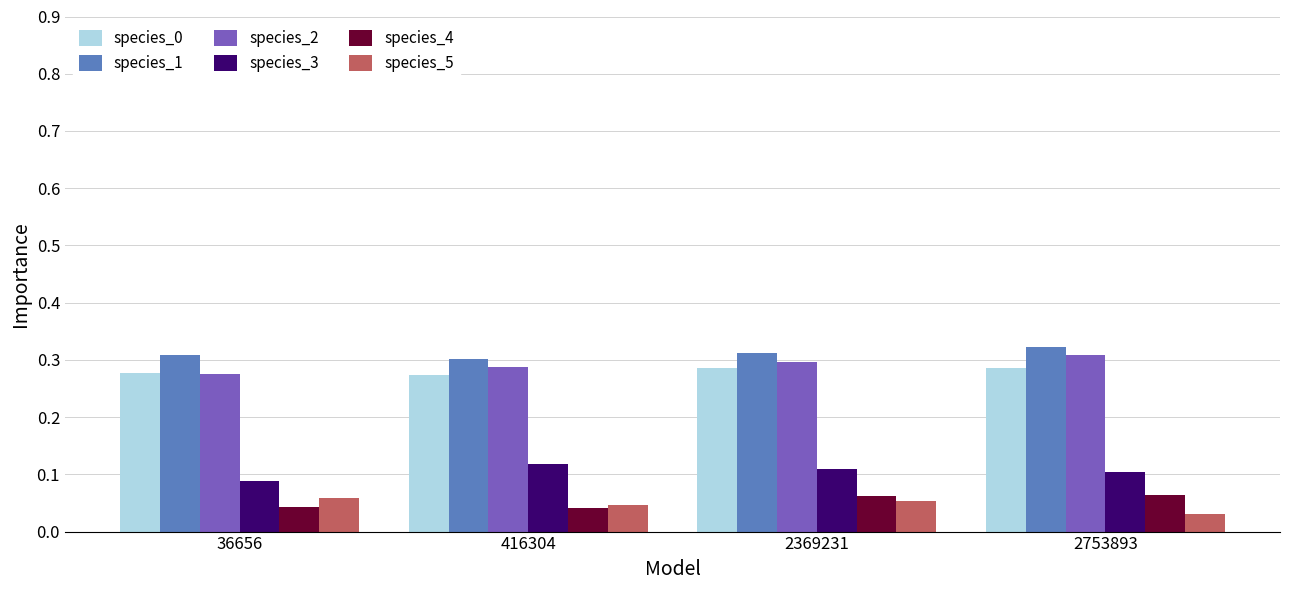

At how many categories does at least one series exceed 0?

4